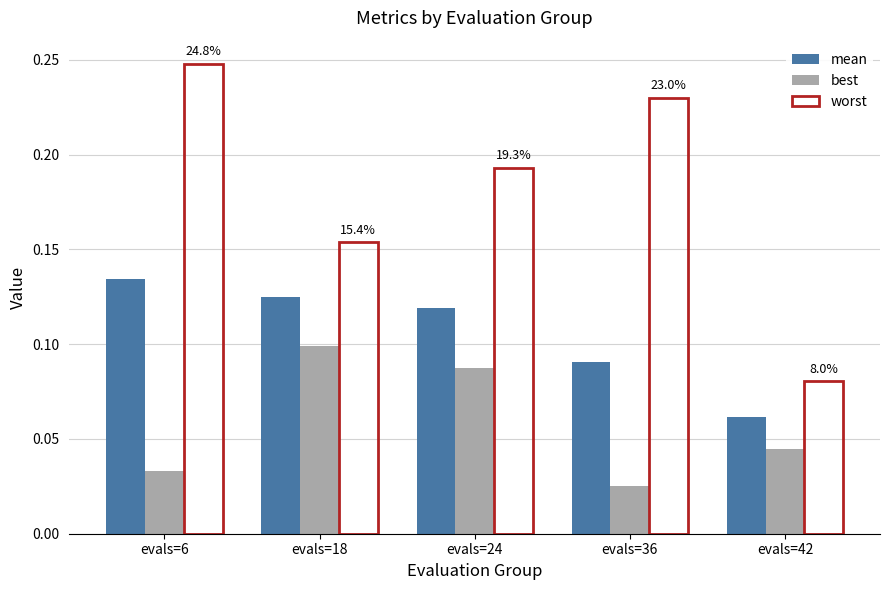

List the labels in order of mean value, smallest first.

evals=42, evals=36, evals=24, evals=18, evals=6